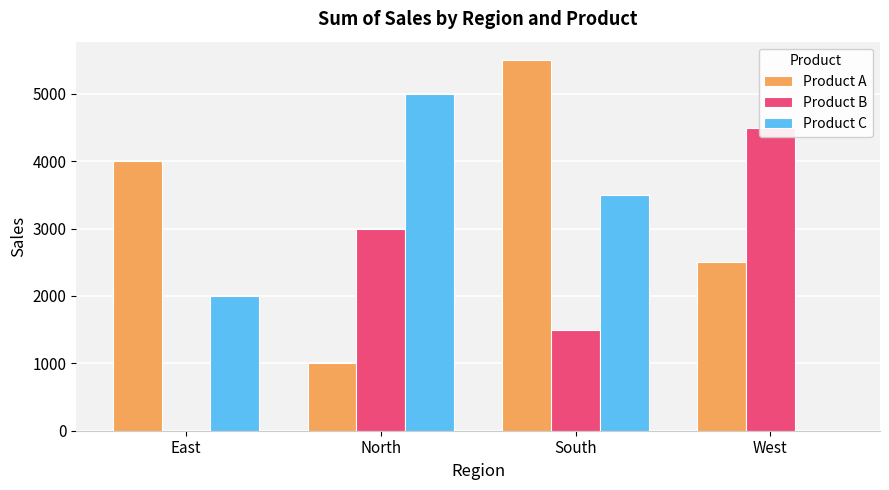

Rank the series at South from highest to lowest value.

Product A, Product C, Product B